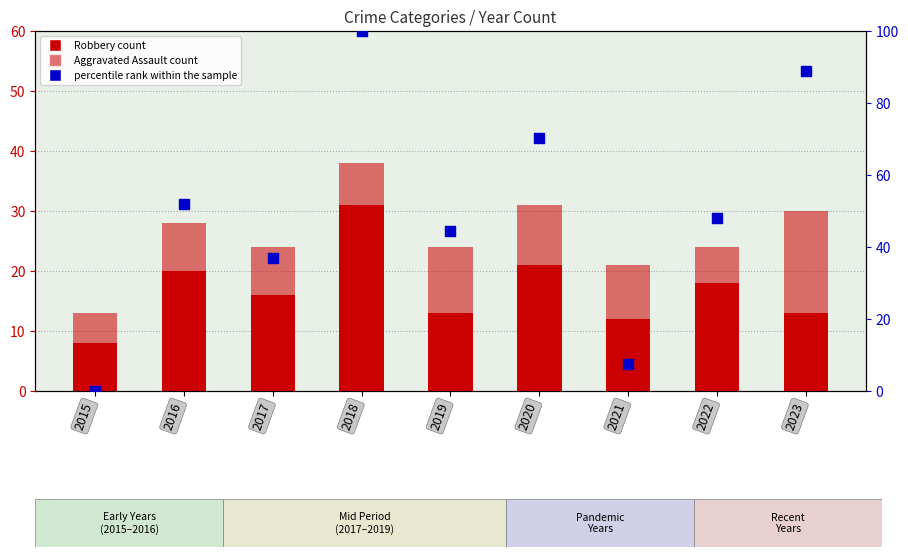

At how many categories does at least one series exceed 96?

1